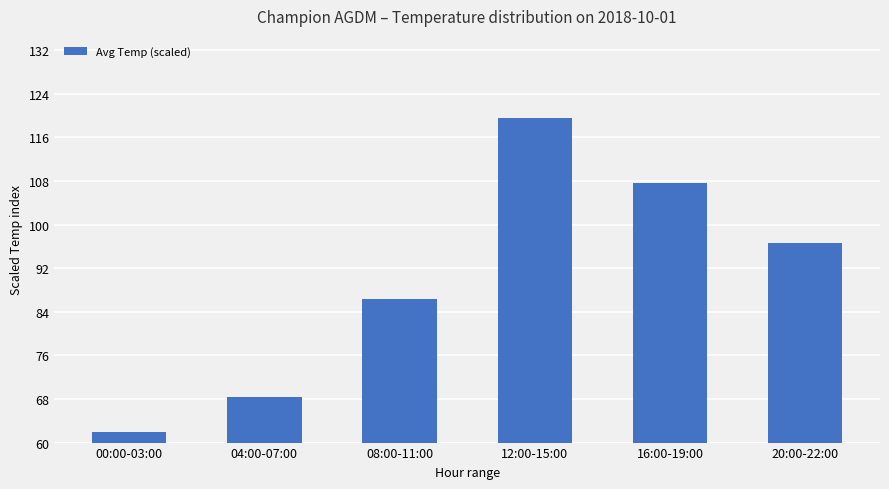

What is the value of the 2nd bar from the left?

68.4